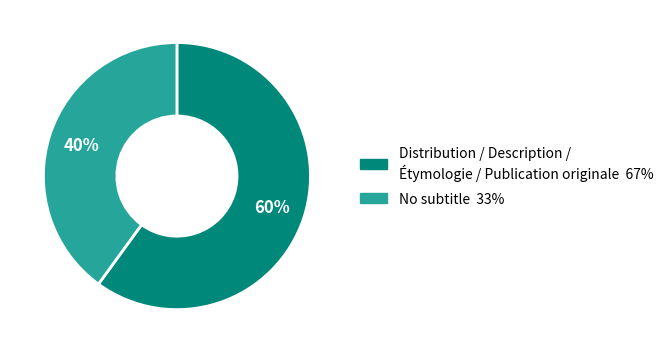

What percentage is the No subtitle slice, to the nearest percent?

40%